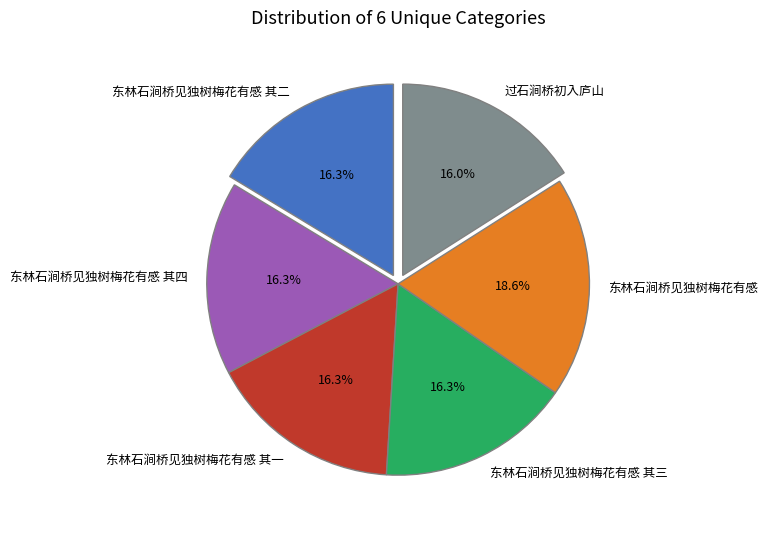

Does 过石涧桥初入庐山 account for over 50% of the chart?

No